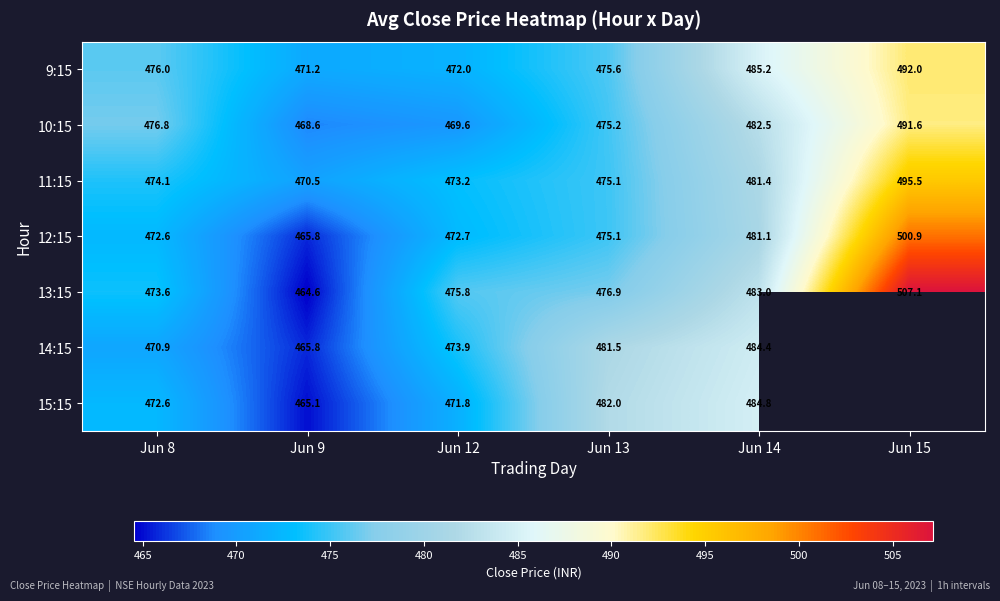

Is the value of 10:15 at Jun 15 greater than the value of 15:15 at Jun 9?

Yes